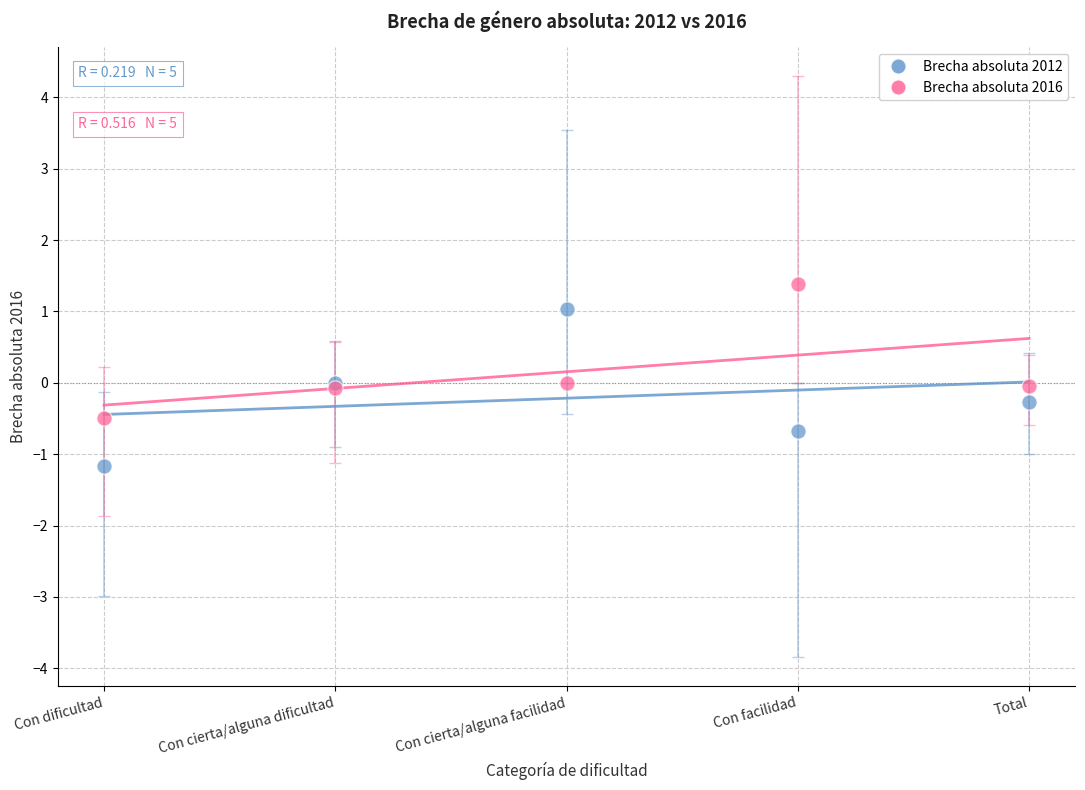

Which series contains the lowest Y value?

Brecha absoluta 2012